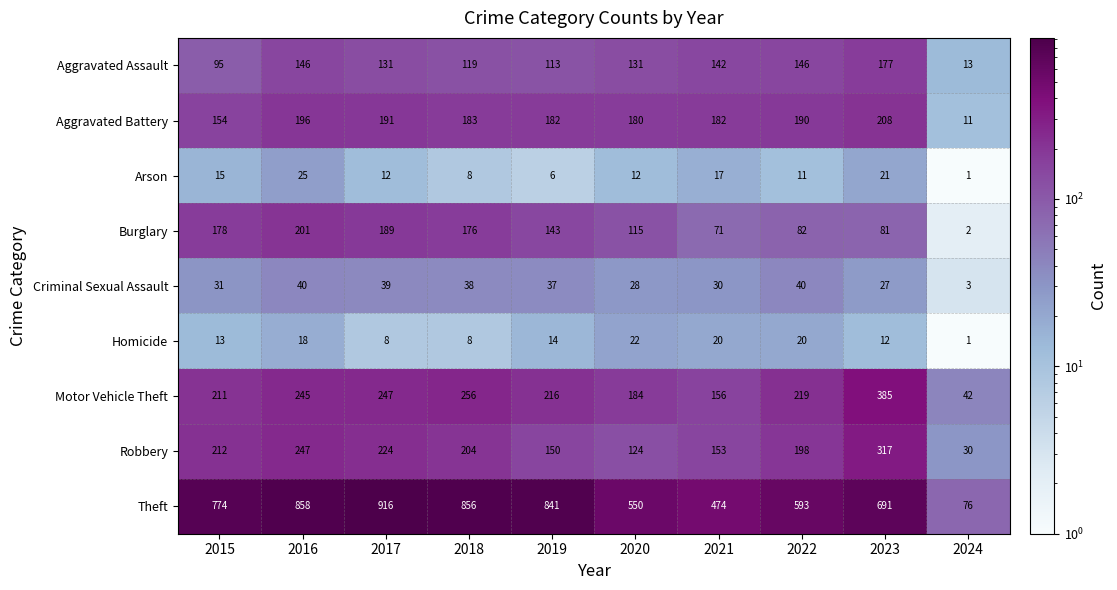

Between 2015 and 2022, which series saw the biggest shift?

Theft